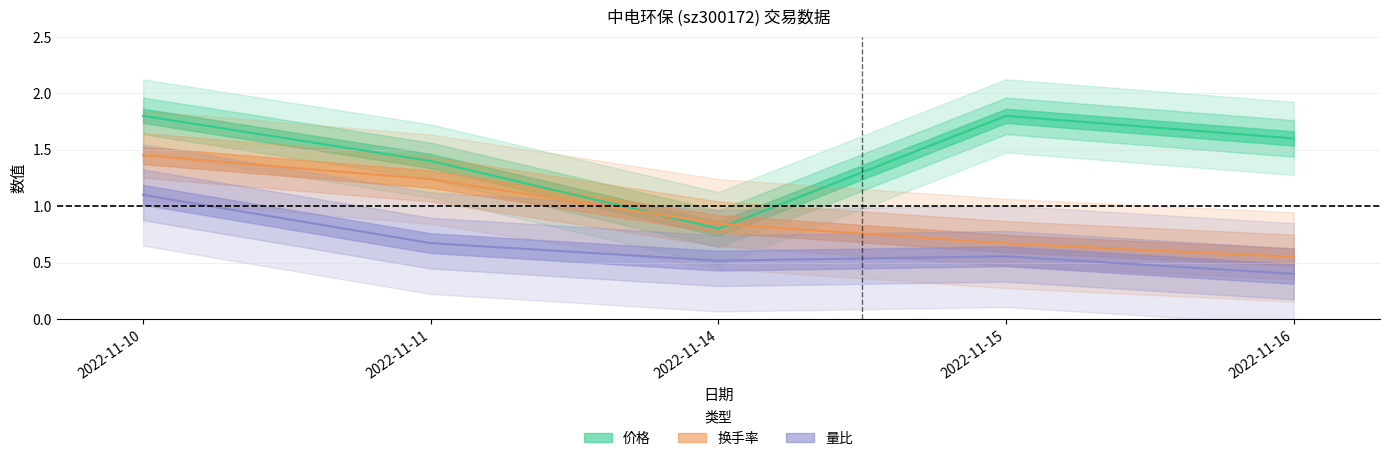

What is the value of the 价格 point at the 4th from the left?

1.8